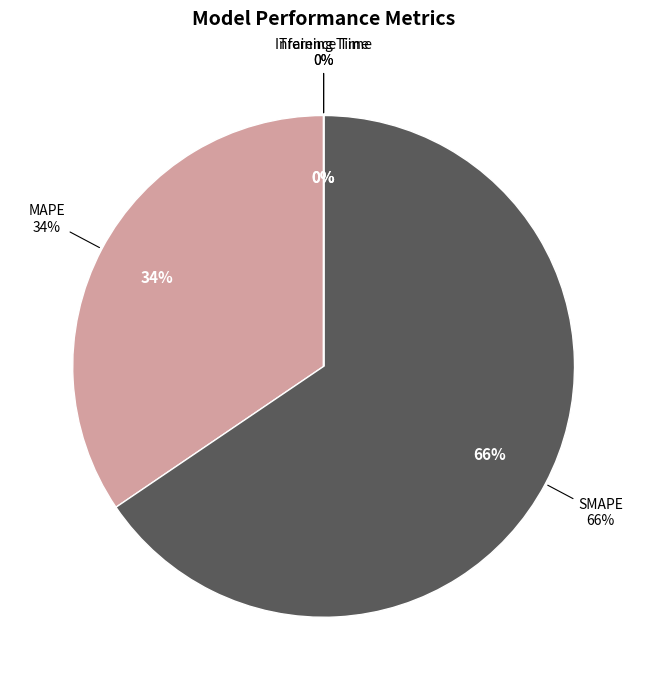

Which category has the smallest portion of the pie?

Inference Time